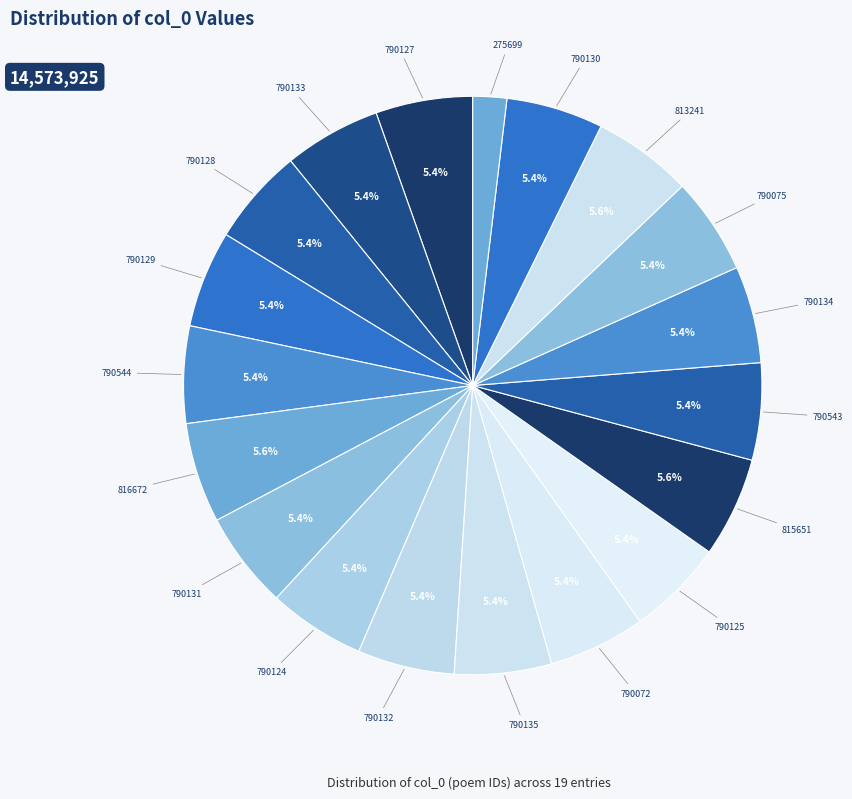

Which slice is the smallest?

275699